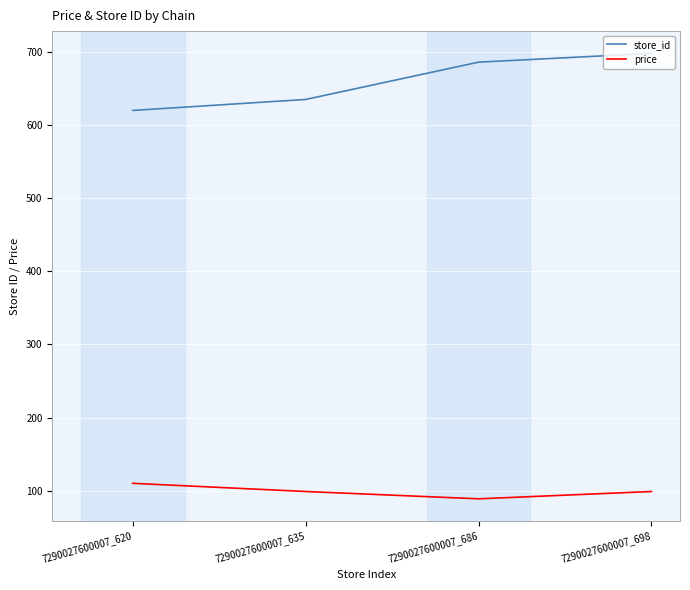

Rank the series at 7290027600007_620 from lowest to highest value.

price, store_id